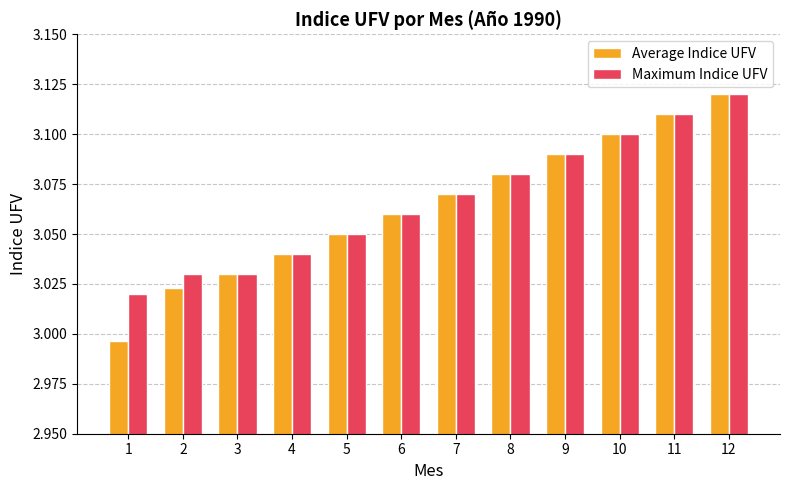

What is the sum of all Maximum Indice UFV values?

36.8